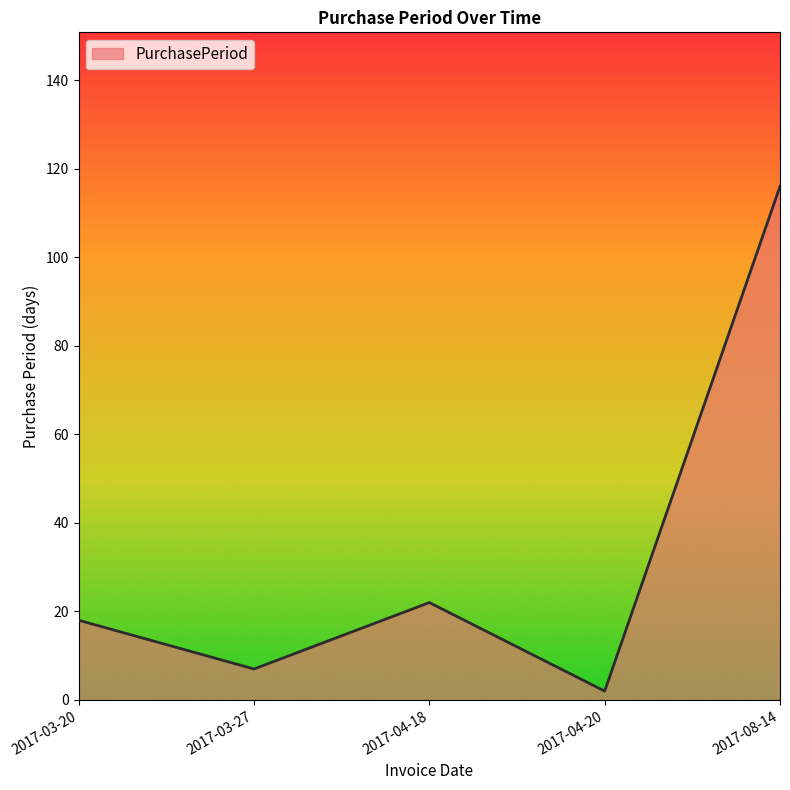

Rank the categories by value from highest to lowest.

2017-08-14, 2017-04-18, 2017-03-20, 2017-03-27, 2017-04-20